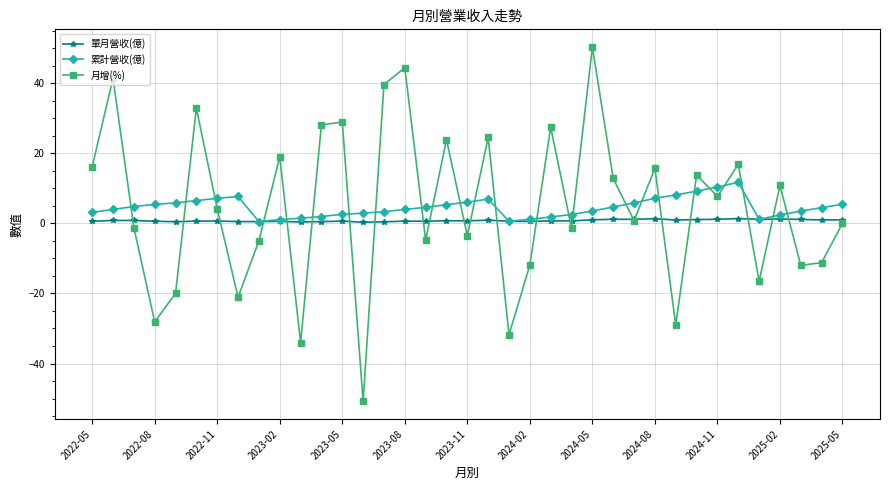

Which series has the largest range (max minus min)?

月增(%)